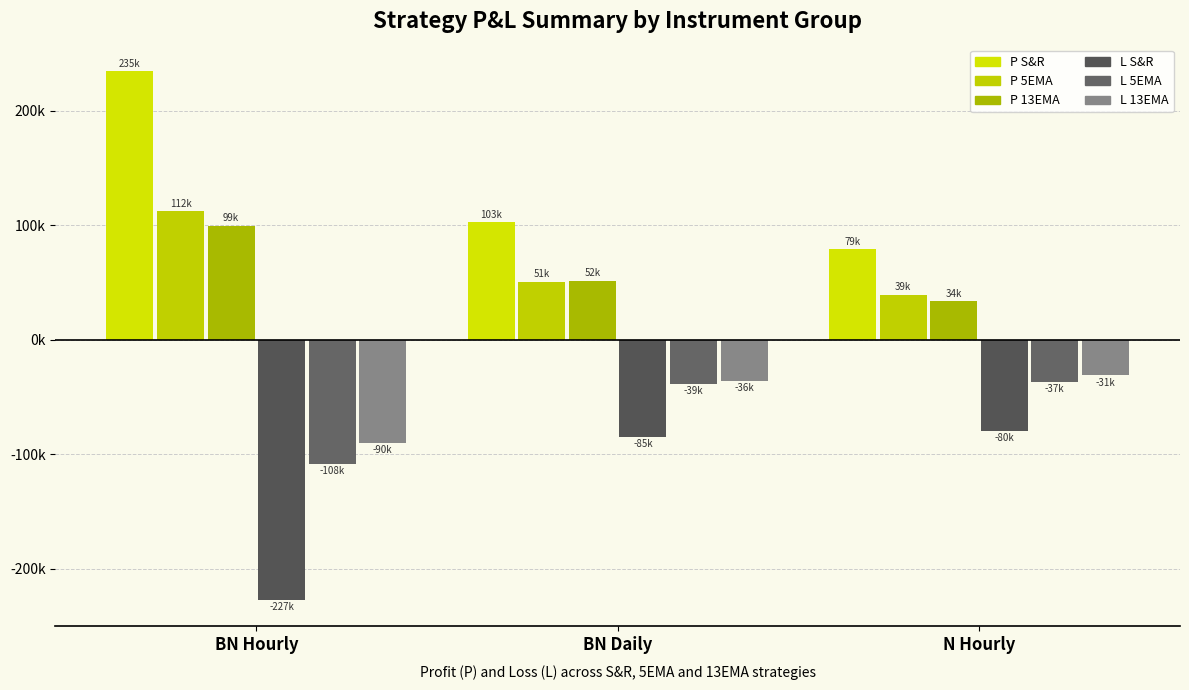

At which label does L 5EMA reach its minimum?

BN Hourly